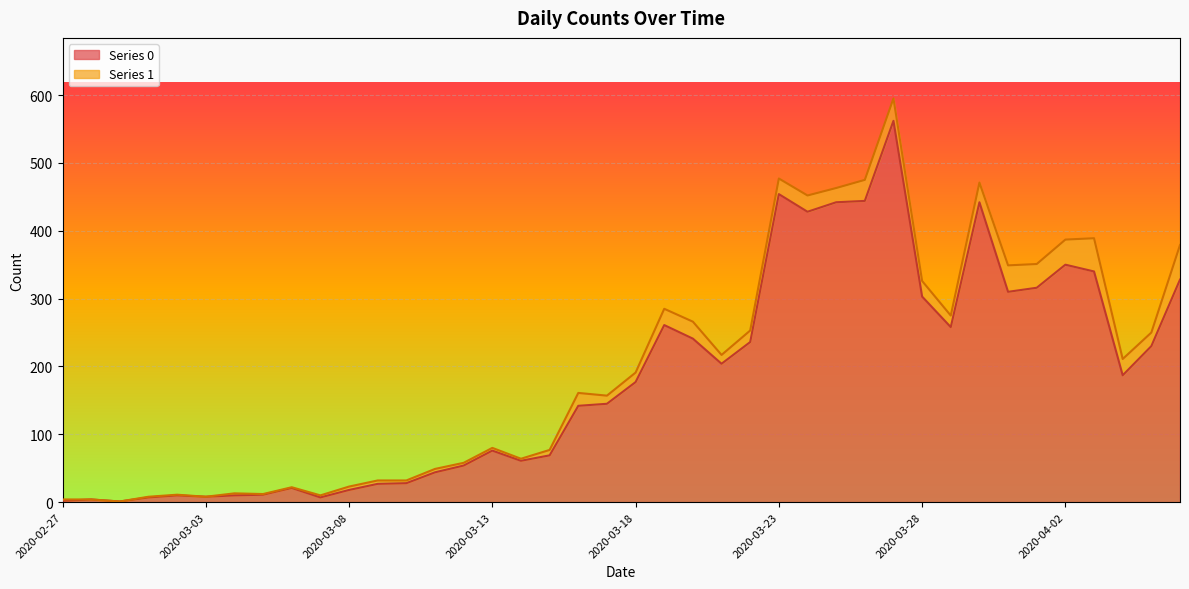

Reading left to right, what are all the values shown in this chart?

2020-02-27=2	2020-02-28=4	2020-02-29=1	2020-03-01=7	2020-03-02=10	2020-03-03=8	2020-03-04=10	2020-03-05=11	2020-03-06=21	2020-03-07=7	2020-03-08=18	2020-03-09=27	2020-03-10=28	2020-03-11=44	2020-03-12=54	2020-03-13=76	2020-03-14=61	2020-03-15=69	2020-03-16=142	2020-03-17=145	2020-03-18=177	2020-03-19=261	2020-03-20=241	2020-03-21=204	2020-03-22=236	2020-03-23=454	2020-03-24=428	2020-03-25=442	2020-03-26=444	2020-03-27=562	2020-03-28=303	2020-03-29=258	2020-03-30=442	2020-03-31=310	2020-04-01=316	2020-04-02=350	2020-04-03=340	2020-04-04=187	2020-04-05=230	2020-04-06=328